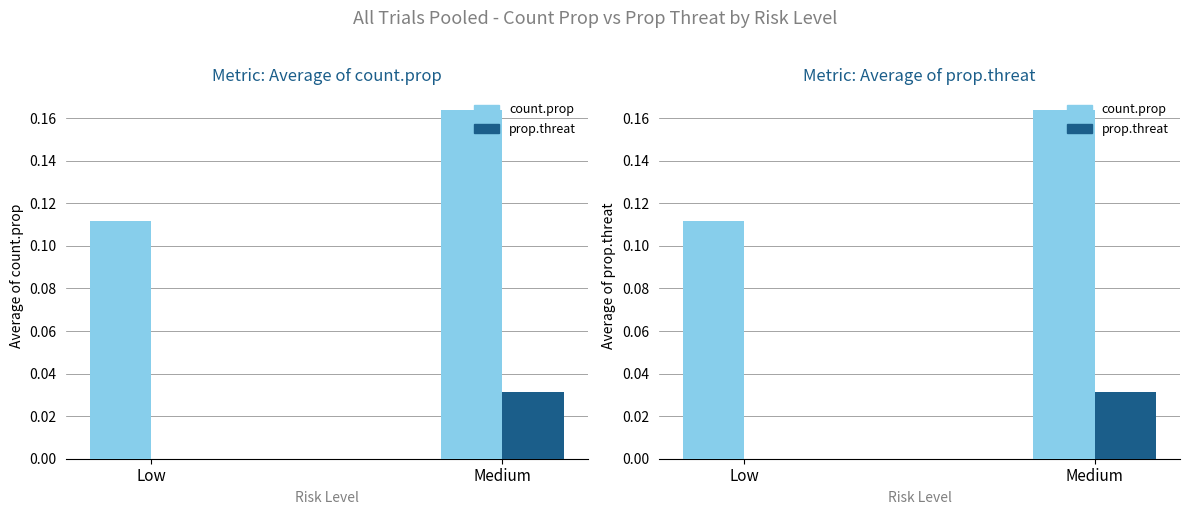

What is the total value across all series at Medium?

0.2